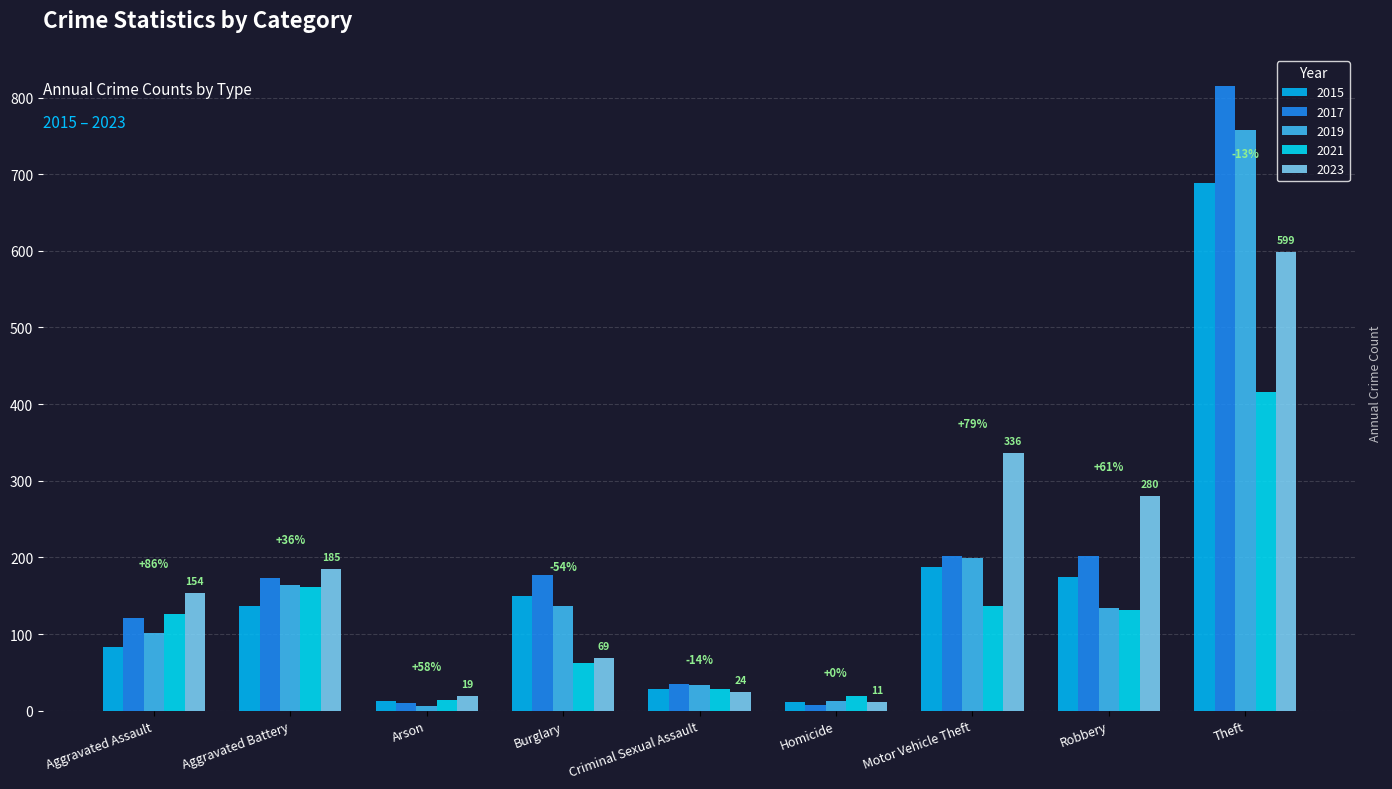

What are all the series names shown in the legend?

2015, 2017, 2019, 2021, 2023